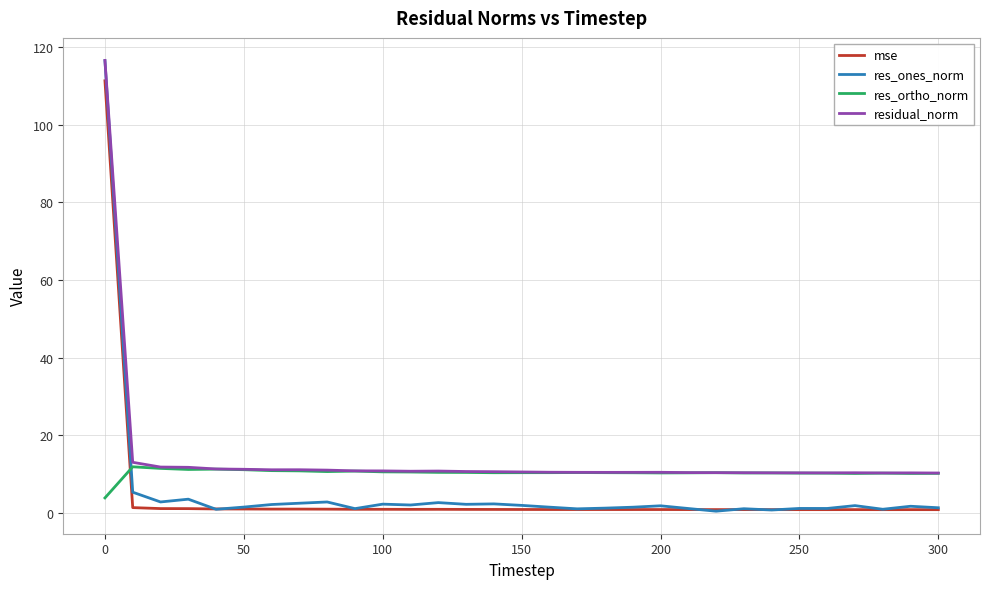

What is the maximum value shown in the chart?

116.5